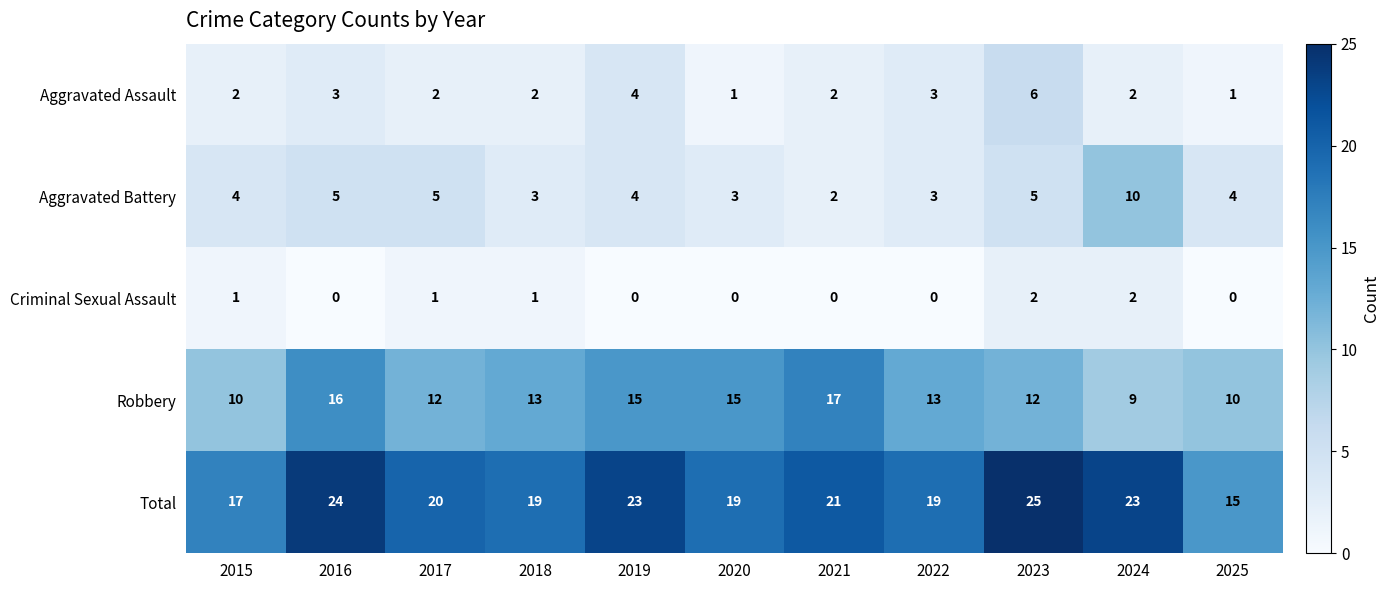

At 2017, list the series in order from largest to smallest.

Total, Robbery, Aggravated Battery, Aggravated Assault, Criminal Sexual Assault